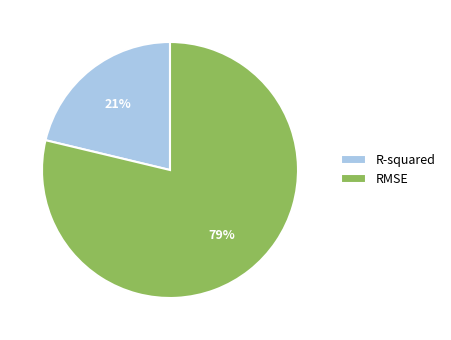

Approximately how many times larger is the value at R-squared compared to RMSE?

0.3